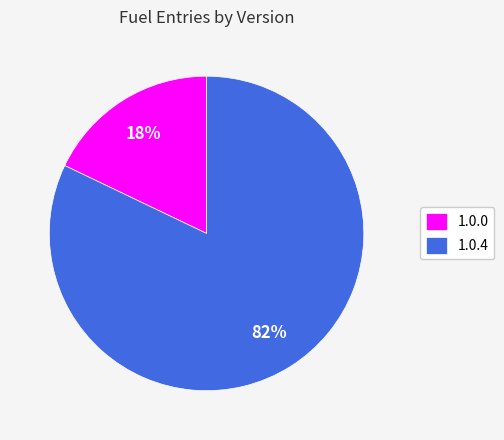

To the nearest percent, what percentage of the pie is 1.0.4?

82%